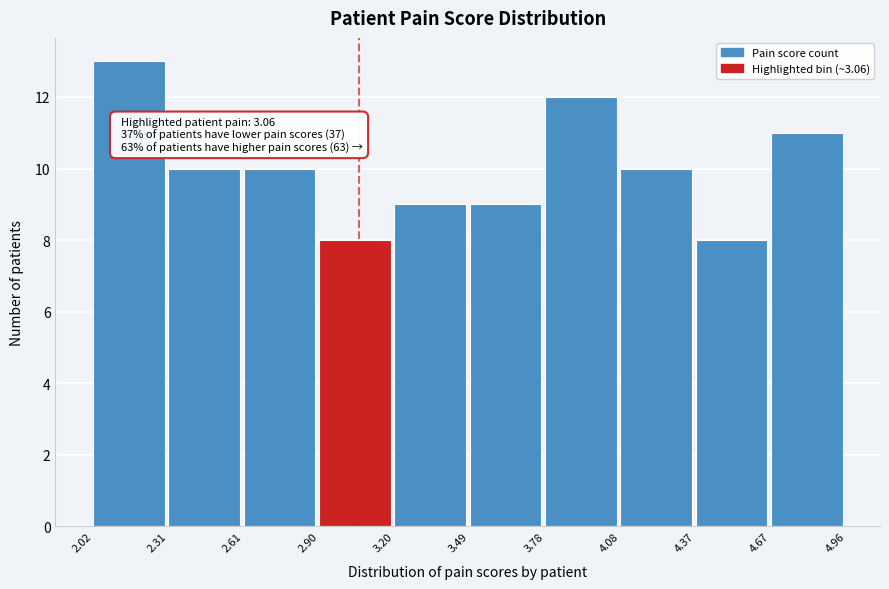

Over which range of the x-axis is the bar tallest?

2.02 to 2.31